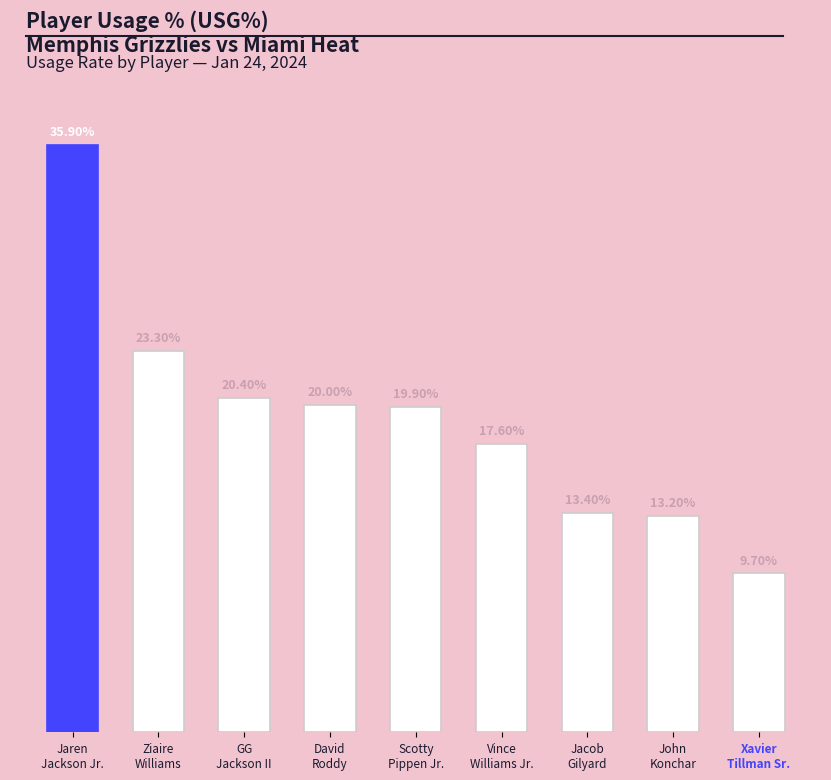

Are the bars horizontal?

No